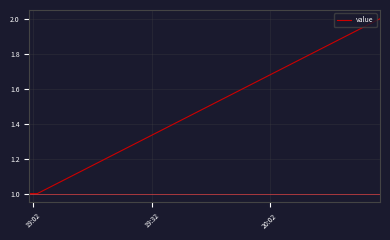

How many distinct data groups are displayed?

1